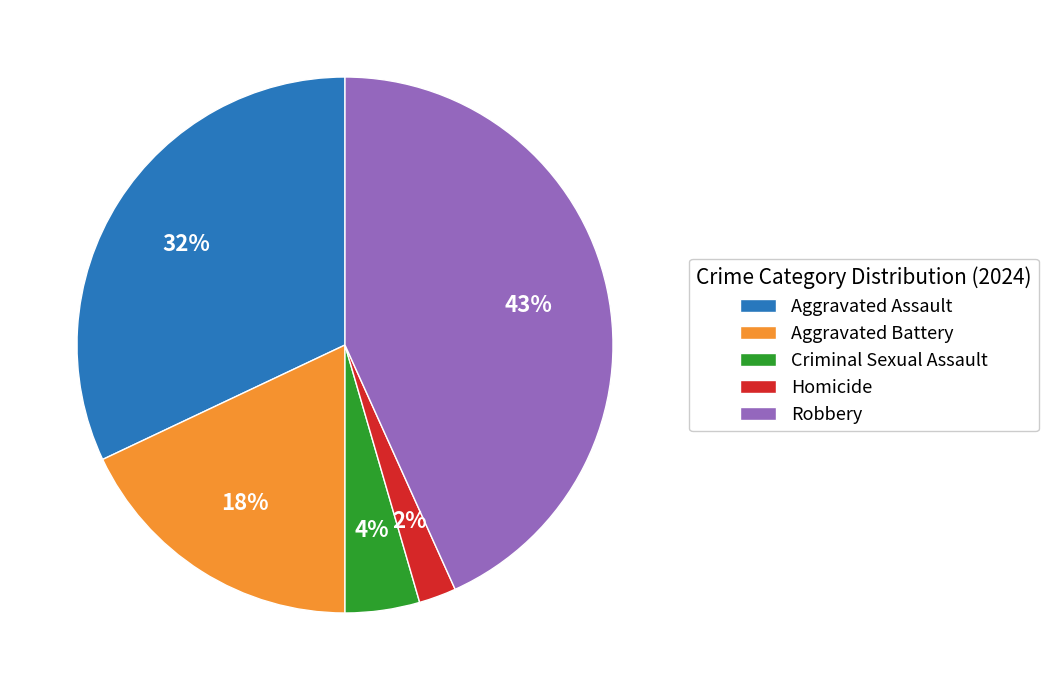

How many segments does this pie chart have?

5